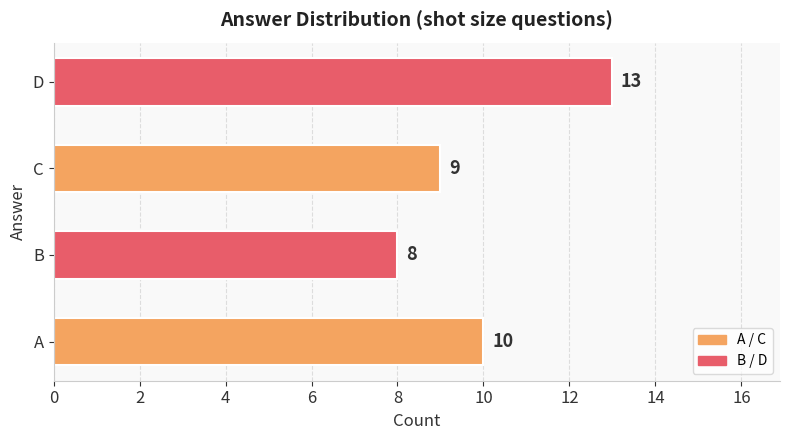

How many values are between 9 and 13?

3